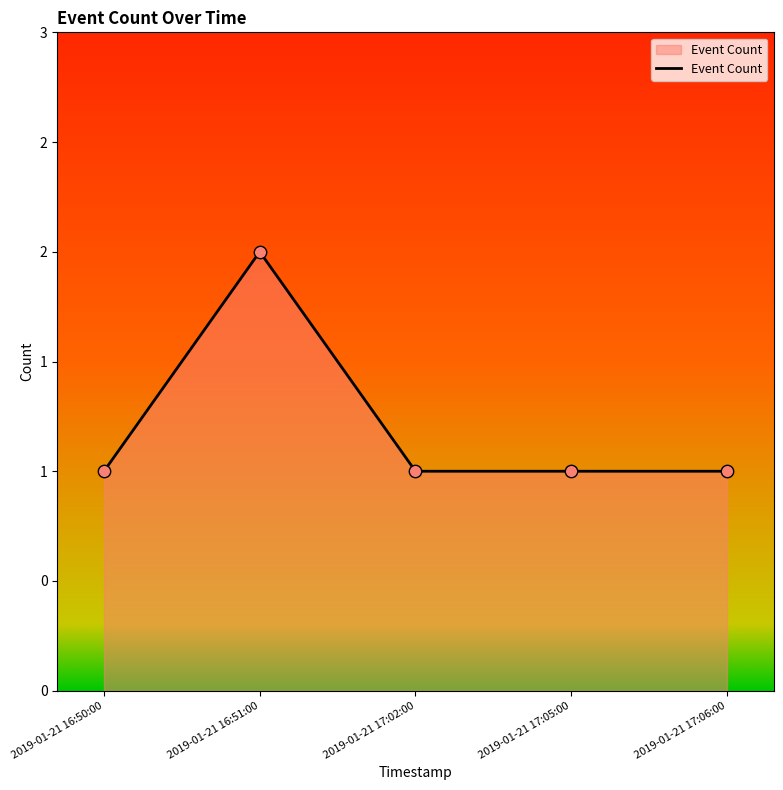

Which has a higher value, 2019-01-21 16:50:00 or 2019-01-21 17:02:00?

2019-01-21 16:50:00